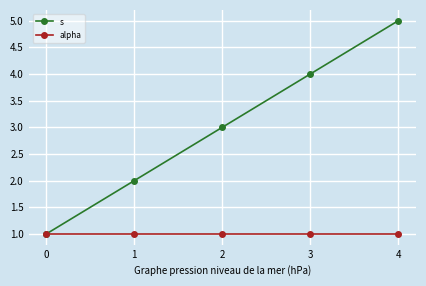

What is the average value of the s series?

3